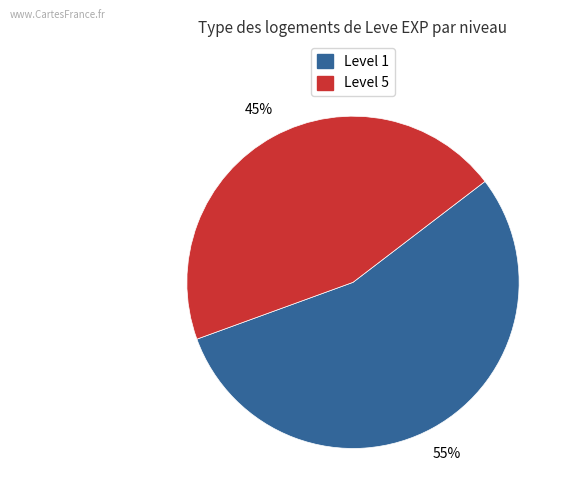

Which category has the smallest portion of the pie?

Level 5